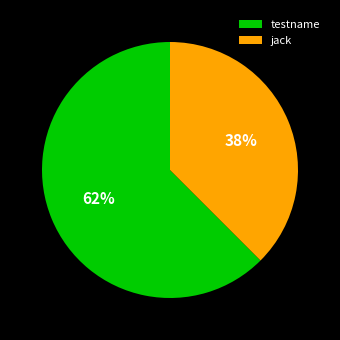

What is the smallest slice in the pie chart?

jack